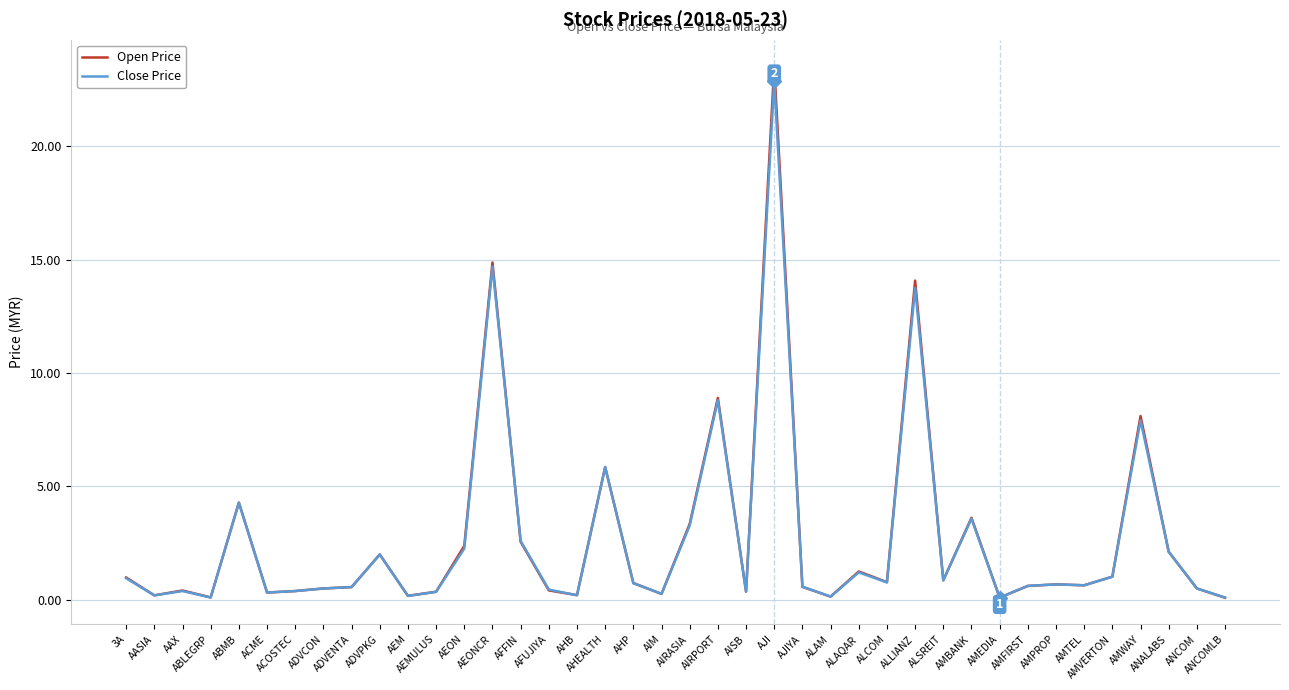

What is the maximum value for Close Price?

22.9